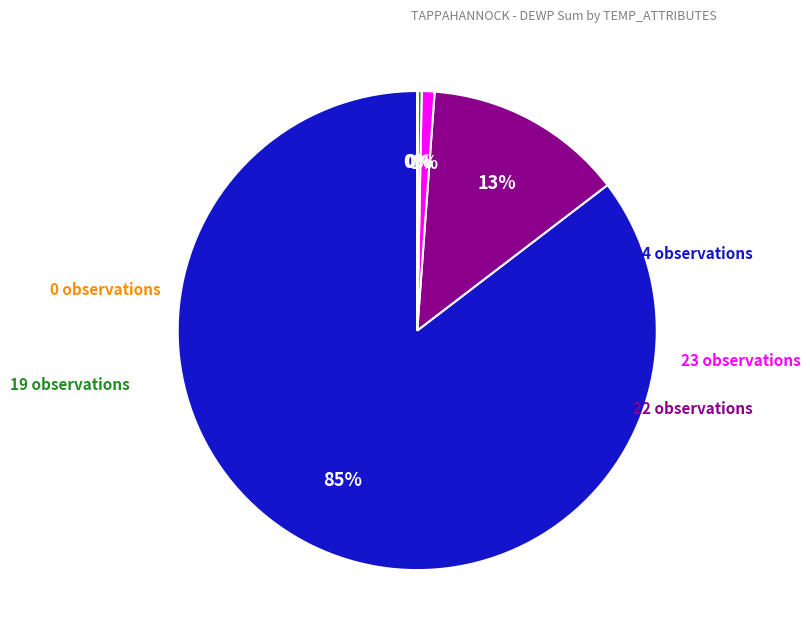

Does any single category account for the majority?

Yes